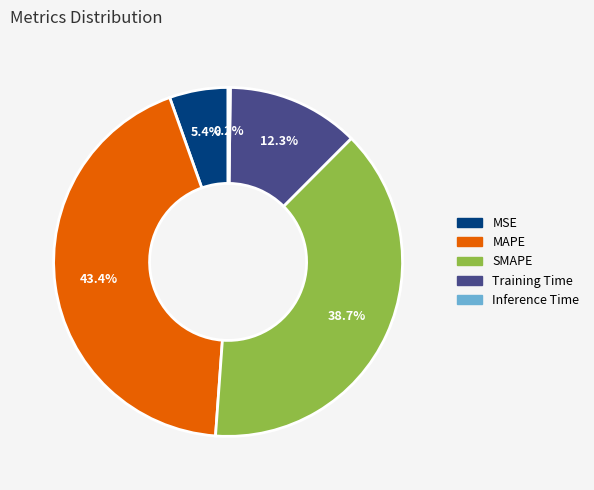

Does Training Time represent more than half of the total?

No